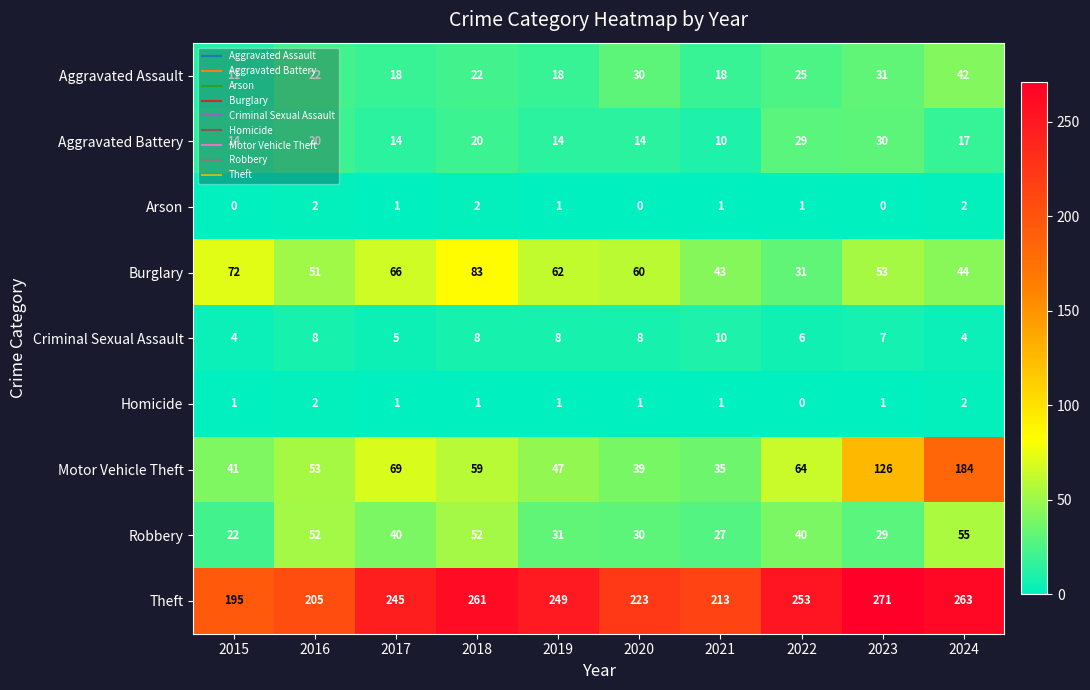

Where is Motor Vehicle Theft nearest to the value 109?

2023